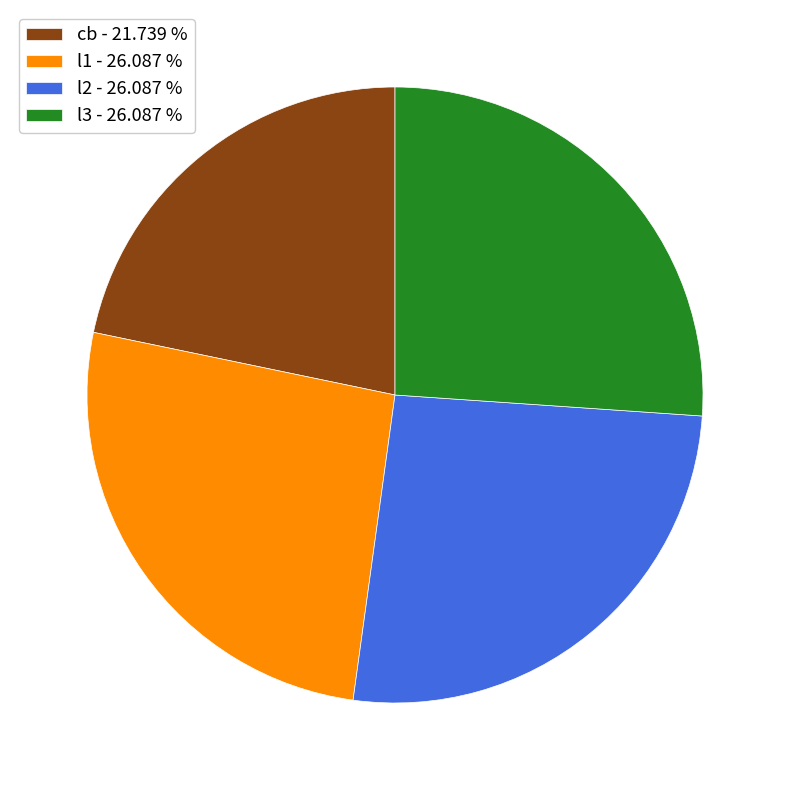

Approximately how many times larger is the value at cb - 21.739 % compared to l1 - 26.087 %?

0.8